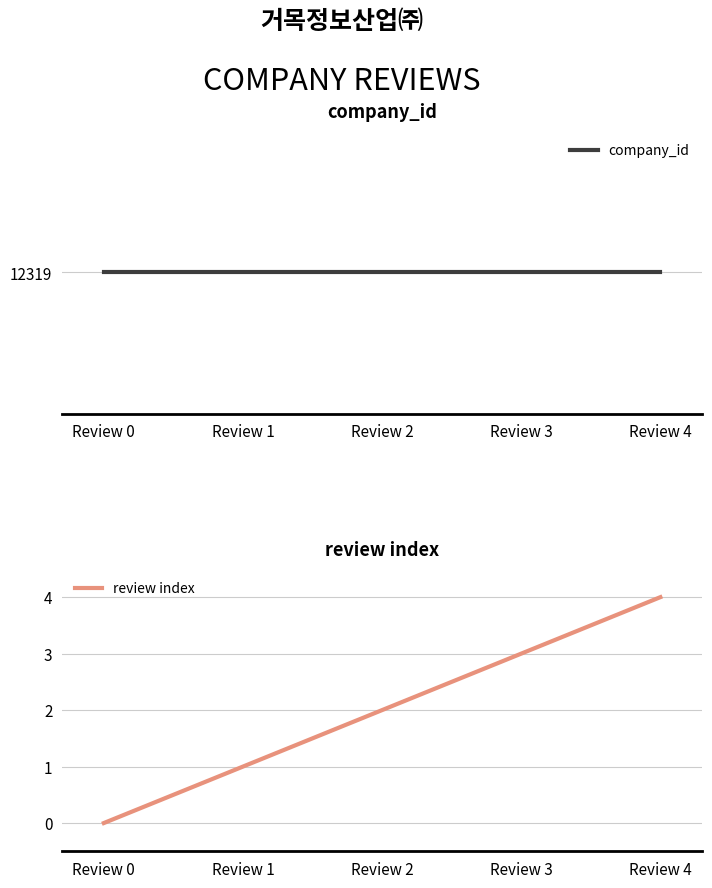

Which series has the largest range (max minus min)?

review index